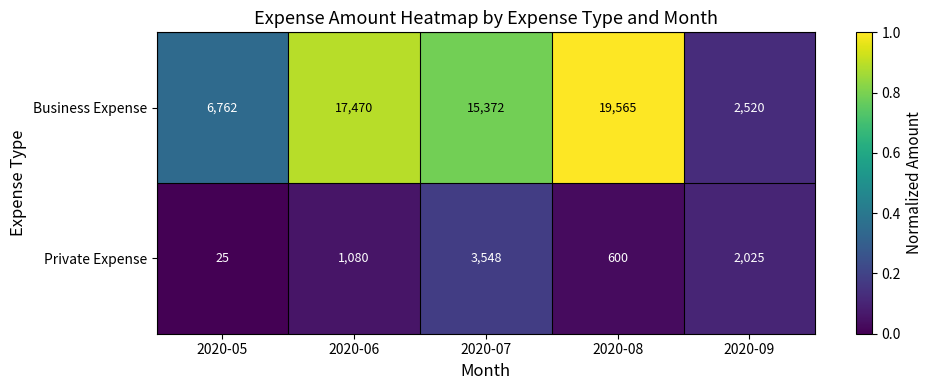

Reading right to left, transcribe all the data shown in this chart.

Business Expense: 2020-09=2520	2020-08=19565	2020-07=15372	2020-06=17470	2020-05=6762
Private Expense: 2020-09=2025	2020-08=600	2020-07=3548	2020-06=1080	2020-05=25